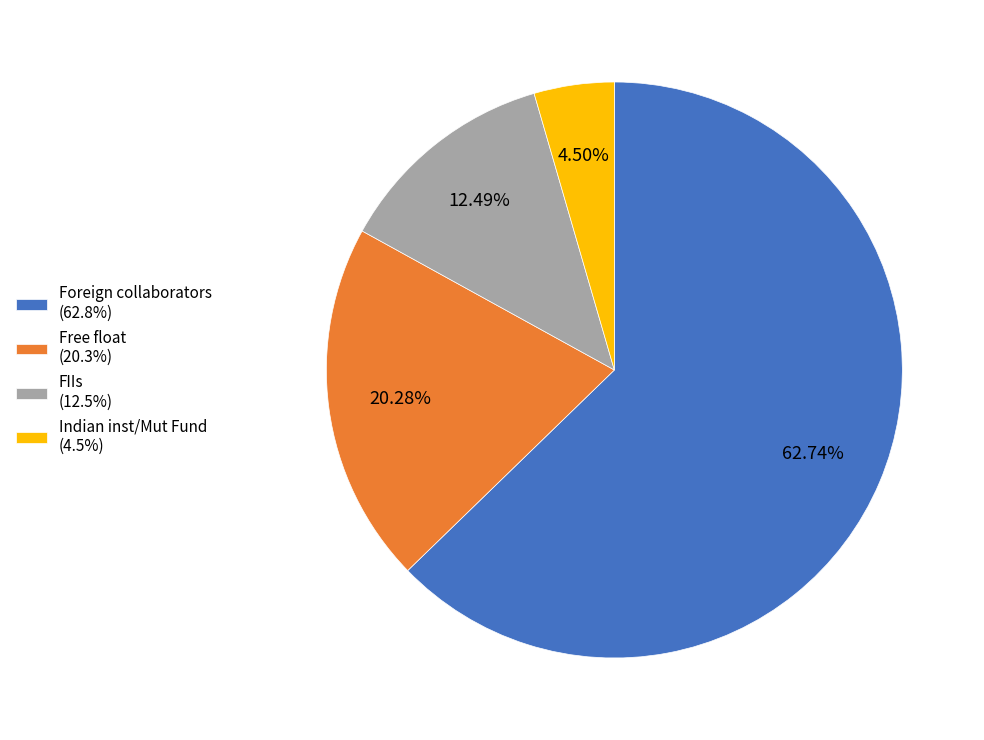

Do Foreign collaborators (62.8%) and Indian inst/Mut Fund (4.5%) together represent more than half of the pie?

Yes